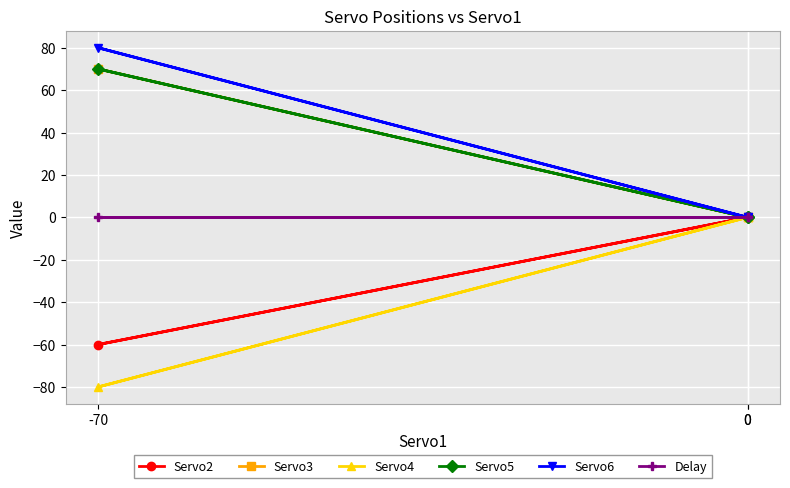

How many lines are shown in the chart?

6